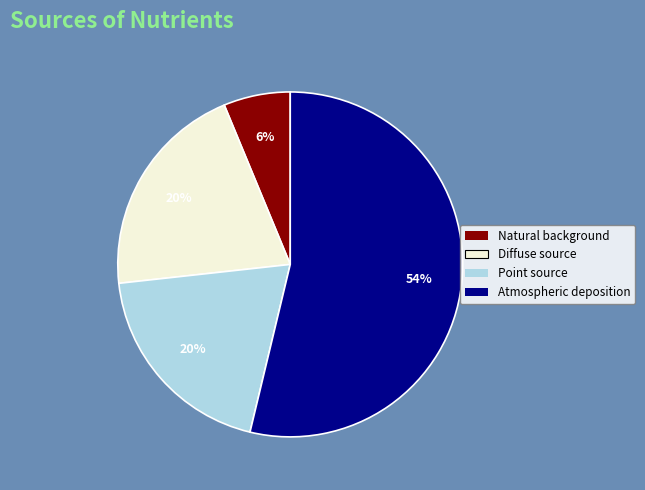

Is there a majority slice in this chart?

Yes